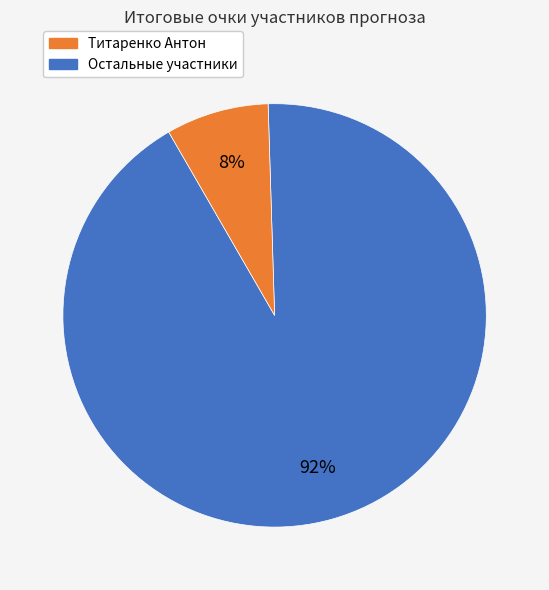

To the nearest percent, what is the average slice percentage?

50%